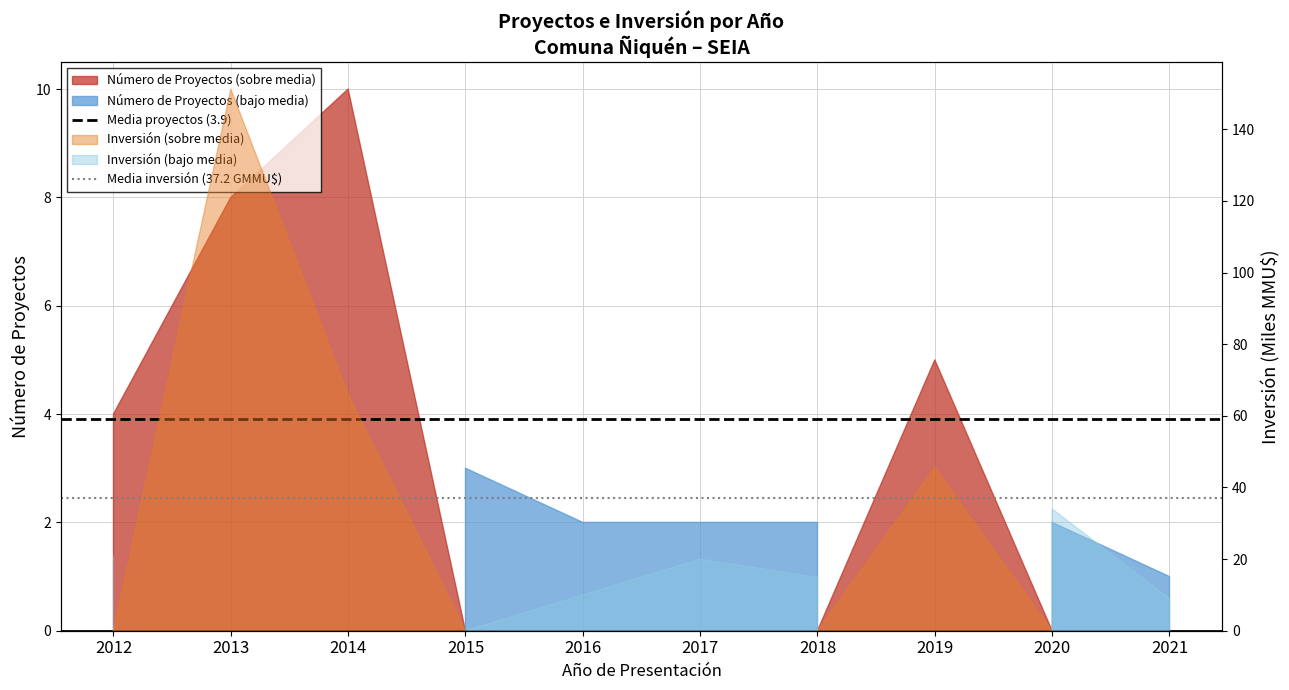

Does the chart have visible grid lines?

Yes